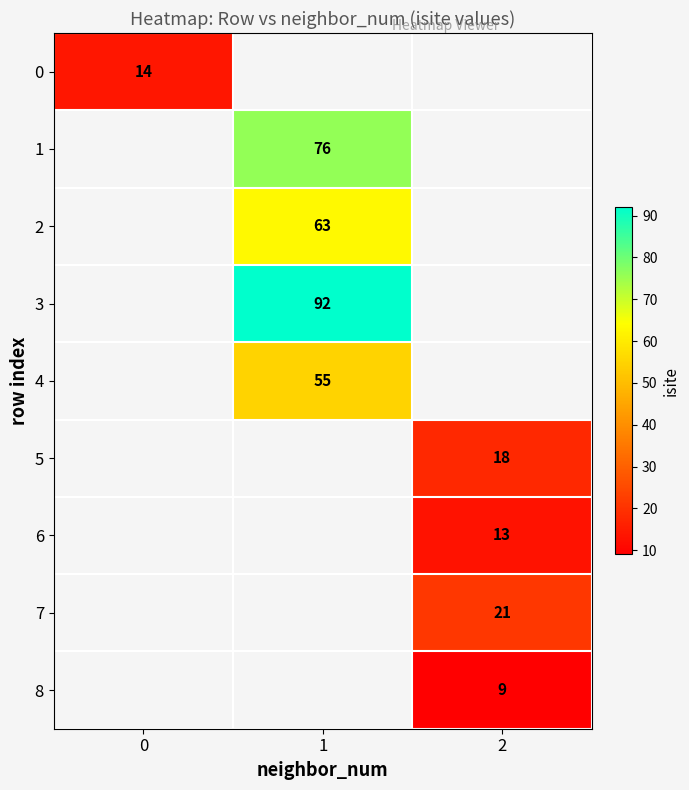

True or false: 4 has a value of 55 at 1.

True